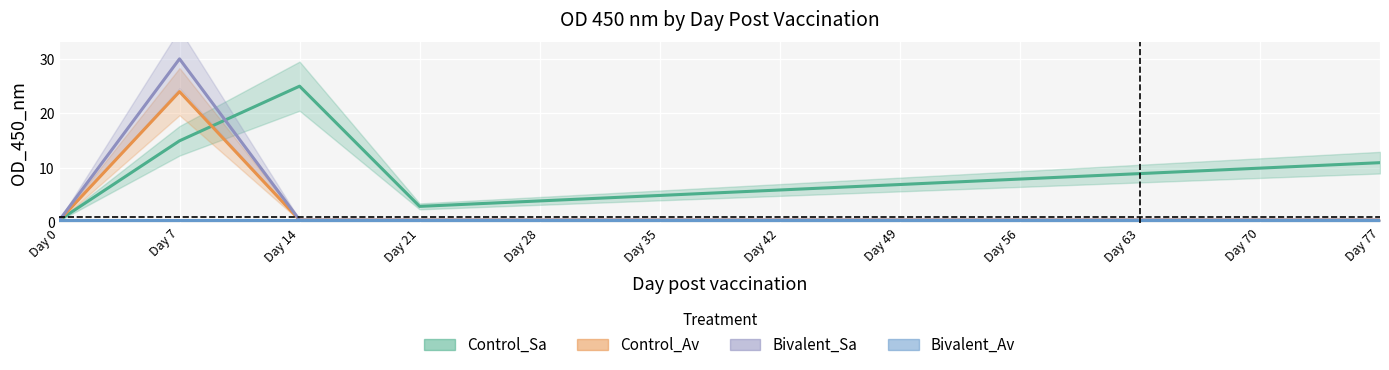

How many lines are shown in the chart?

4